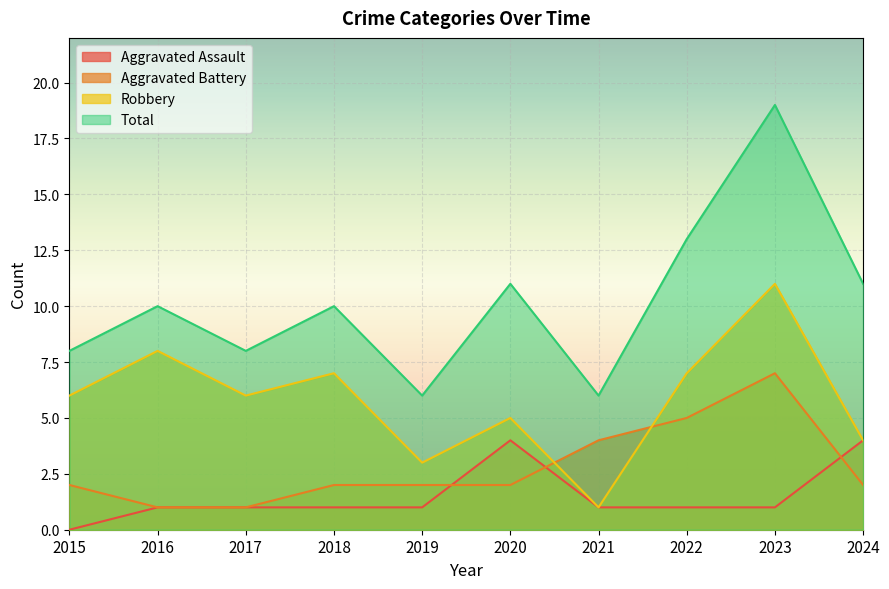

At which category does Total reach its first local peak?

2016